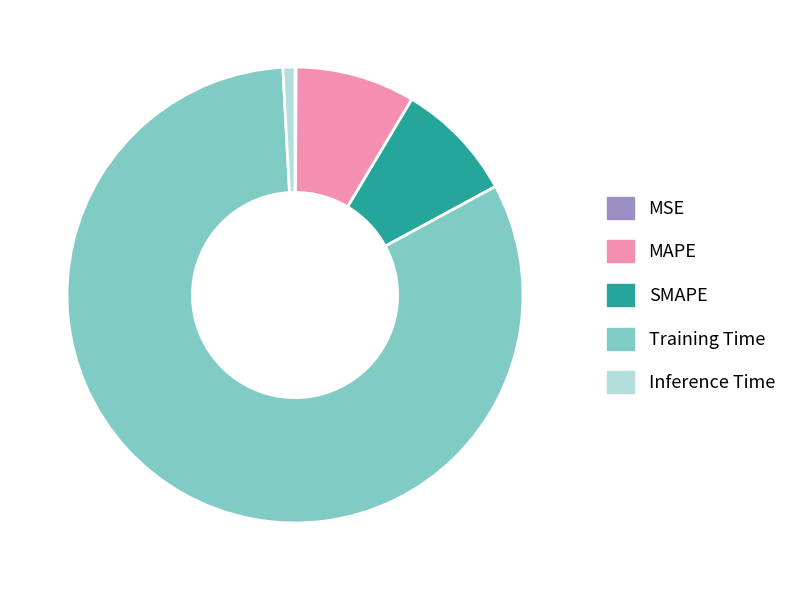

Is it true that Training Time is 82% of the pie?

True